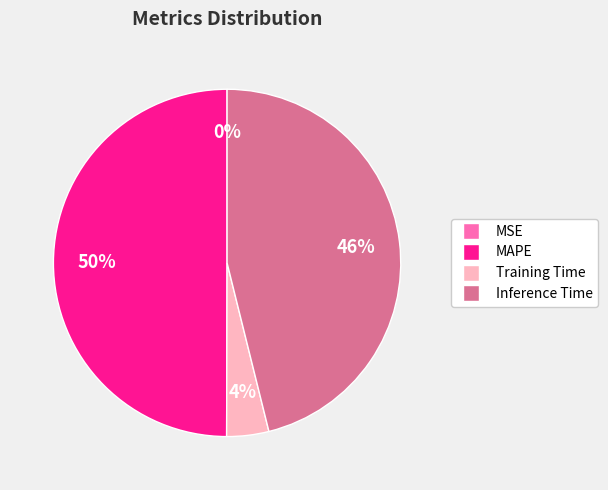

Is the sum of Training Time and MAPE greater than half?

Yes